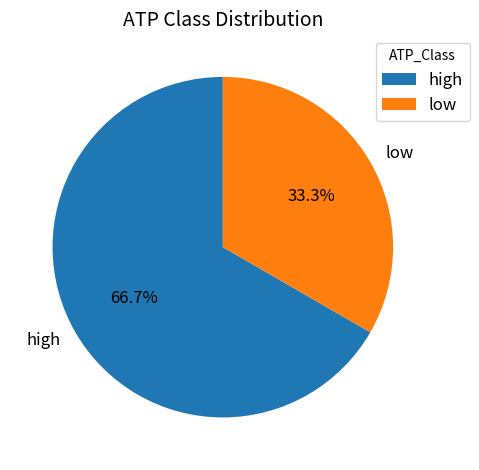

What portion of the pie excludes low?

66.7%